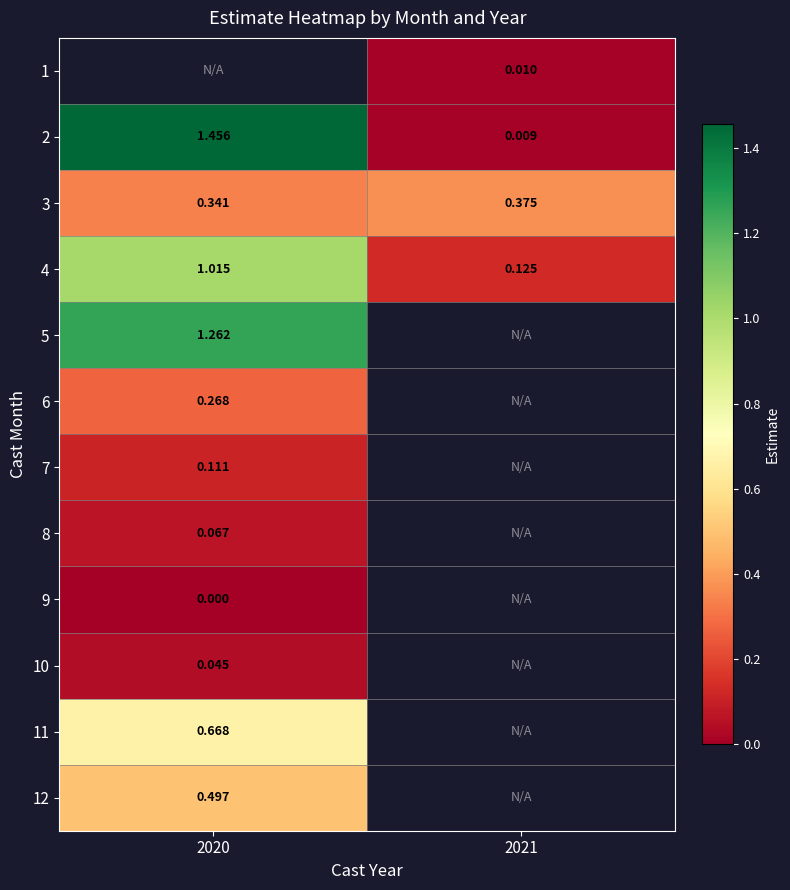

Count the 3 values in the range 0 to 1.

2